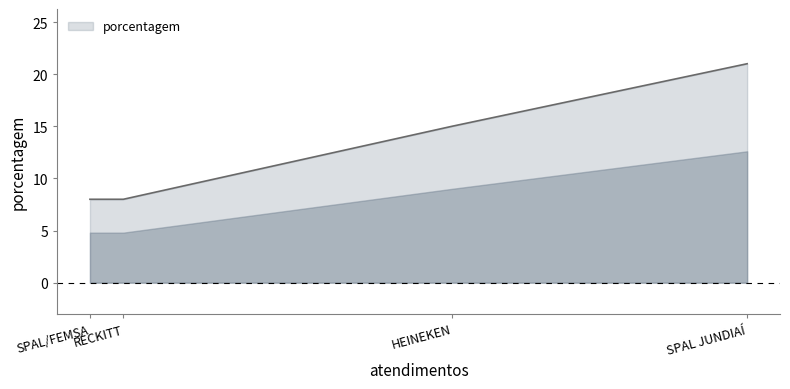

True or false: there are more than 0 points higher than both neighbors.

False